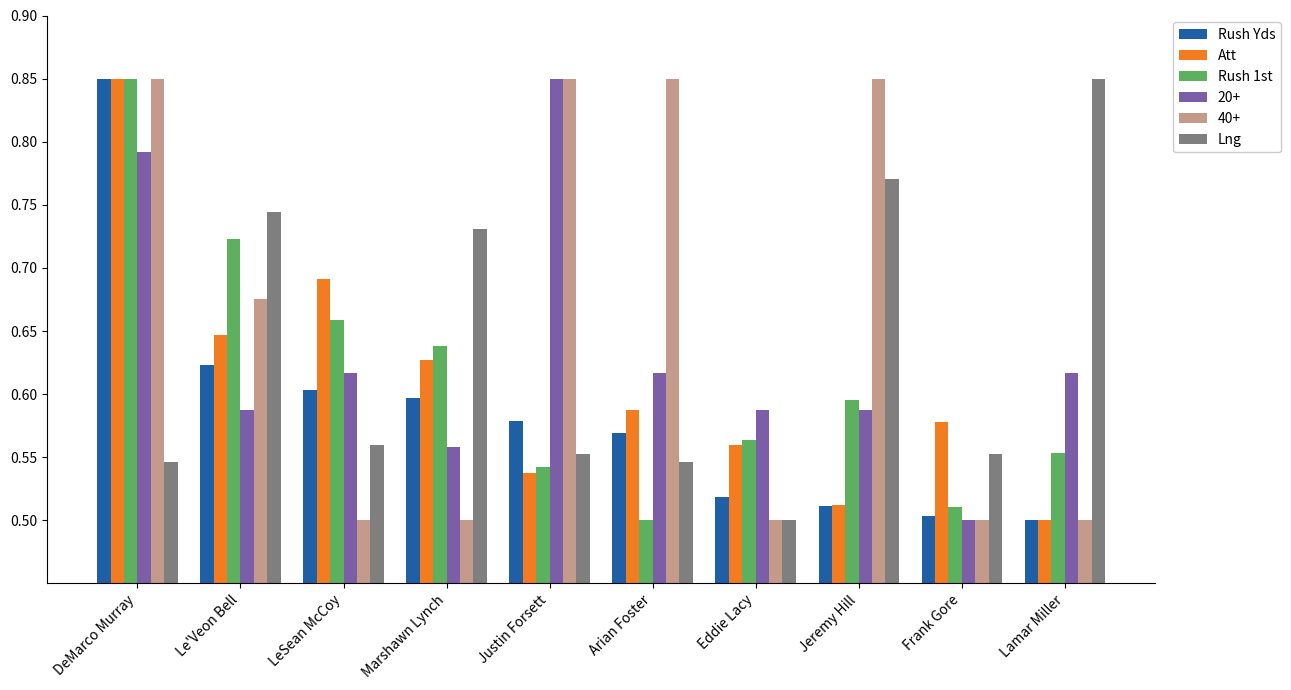

What is the sum of the 20+ values at Eddie Lacy and Arian Foster?

1.2